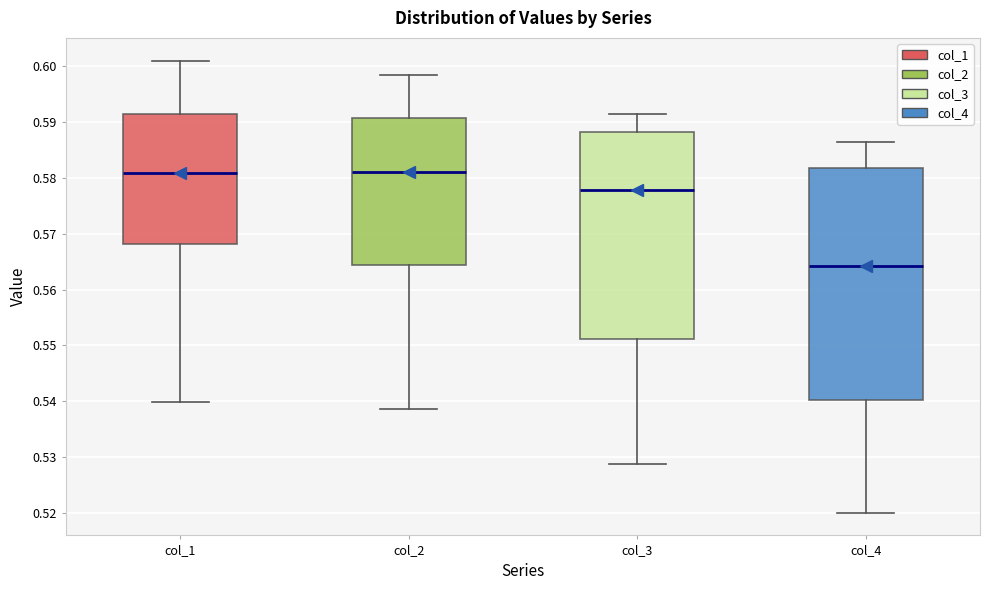

Reading left to right, read every box against the y-axis: the position of its median line, the range the box covers, and the ends of its whiskers. The values are not printed on the chart, so give them approximately, as read against the axis.

col_1: median 0.581, box 0.568 to 0.591, whiskers 0.540 to 0.601
col_2: median 0.581, box 0.564 to 0.591, whiskers 0.539 to 0.598
col_3: median 0.578, box 0.551 to 0.588, whiskers 0.529 to 0.591
col_4: median 0.564, box 0.540 to 0.582, whiskers 0.520 to 0.586